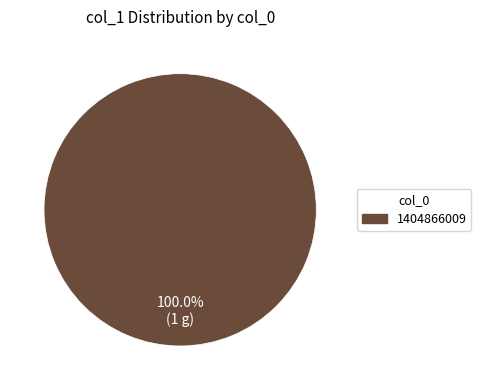

Rank the categories by value from highest to lowest.

1404866009